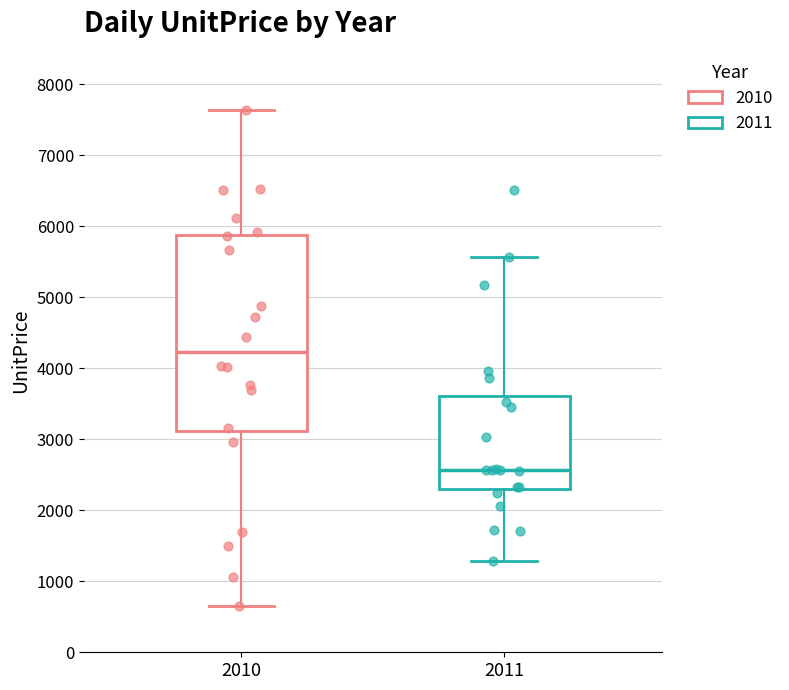

Where is the upper edge of the box at x = 2011 on the y-axis? The values are not printed on the chart, so give them approximately, as read against the axis.

3600